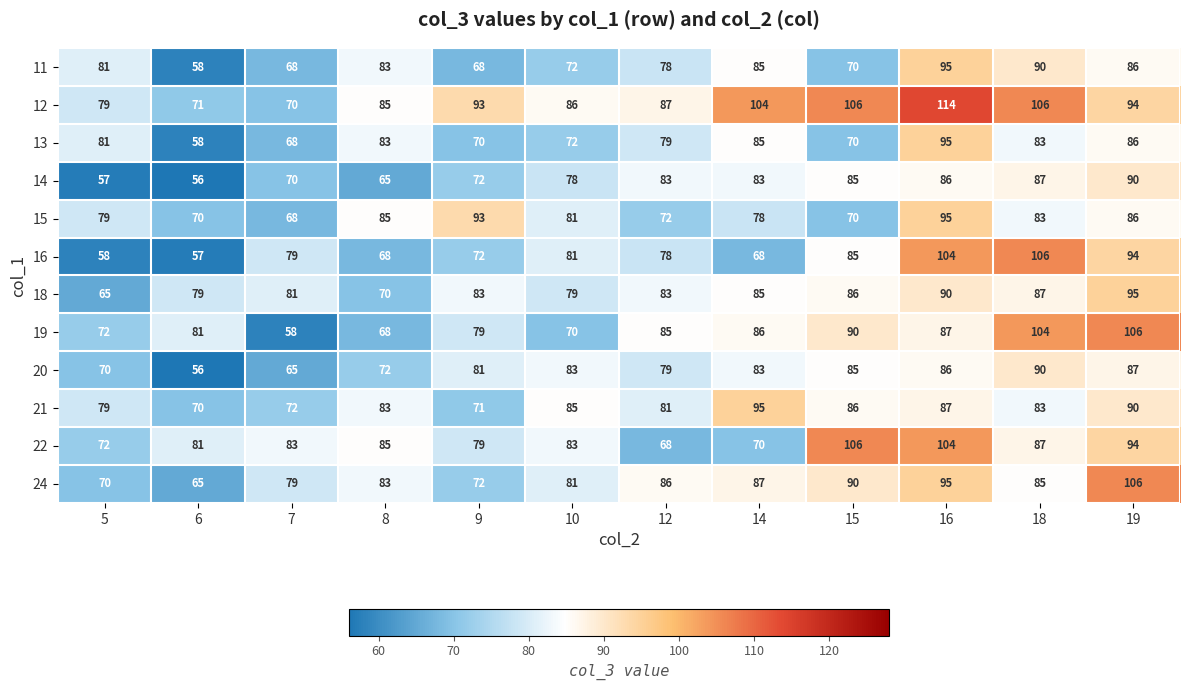

Count the number of categories in the chart.

12